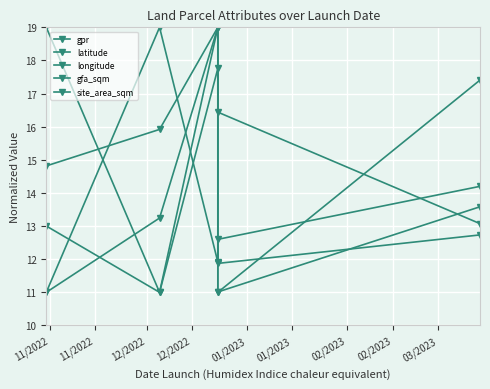

Where is longitude nearest to the value 15?

11/2022